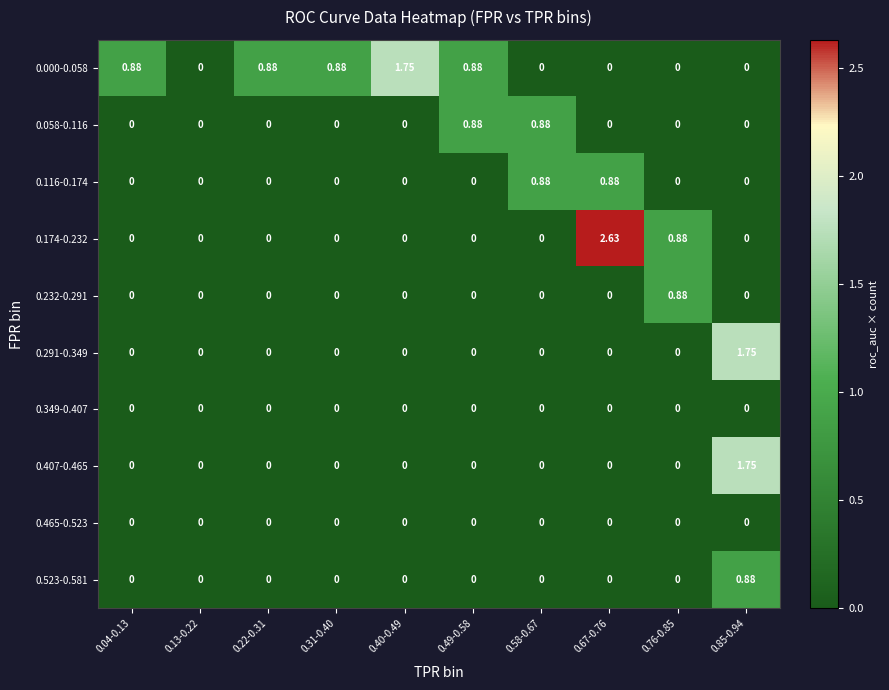

Which has a higher value, 0.76-0.85 or 0.58-0.67?

0.76-0.85